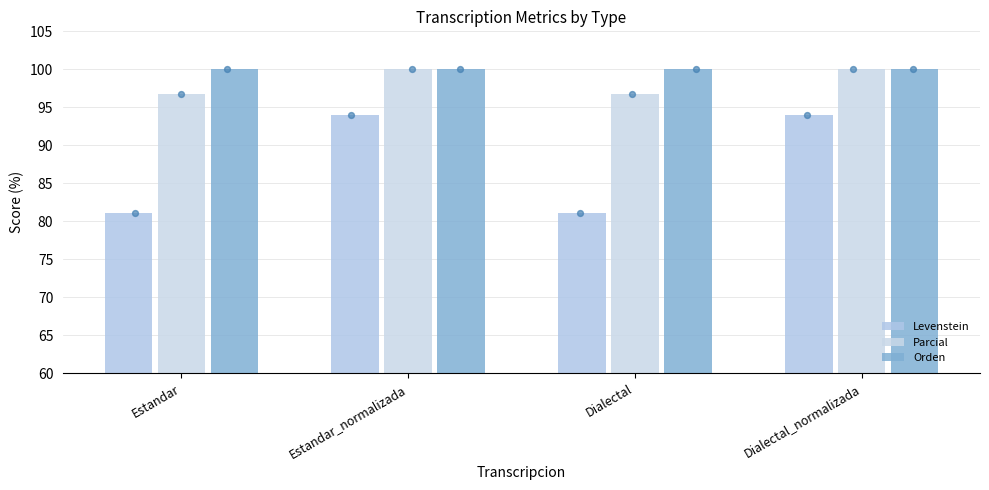

At how many categories does at least one series exceed 94?

4